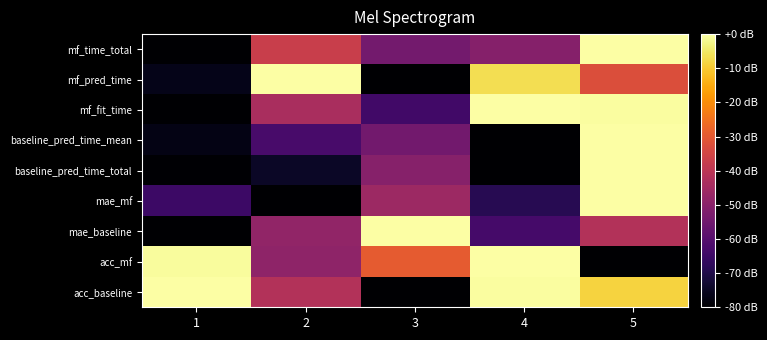

What is the spread (max minus min) of values at 3?

80.0